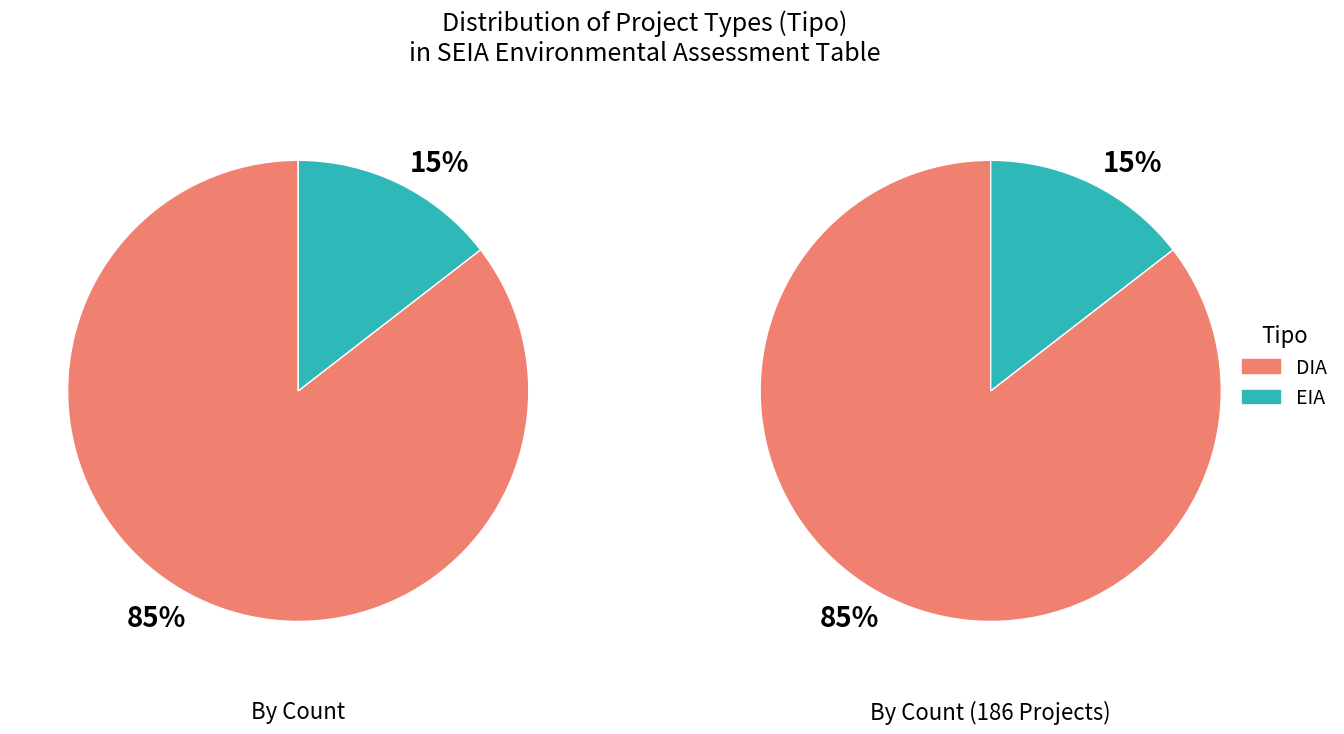

Which category has the smallest portion of the pie?

EIA